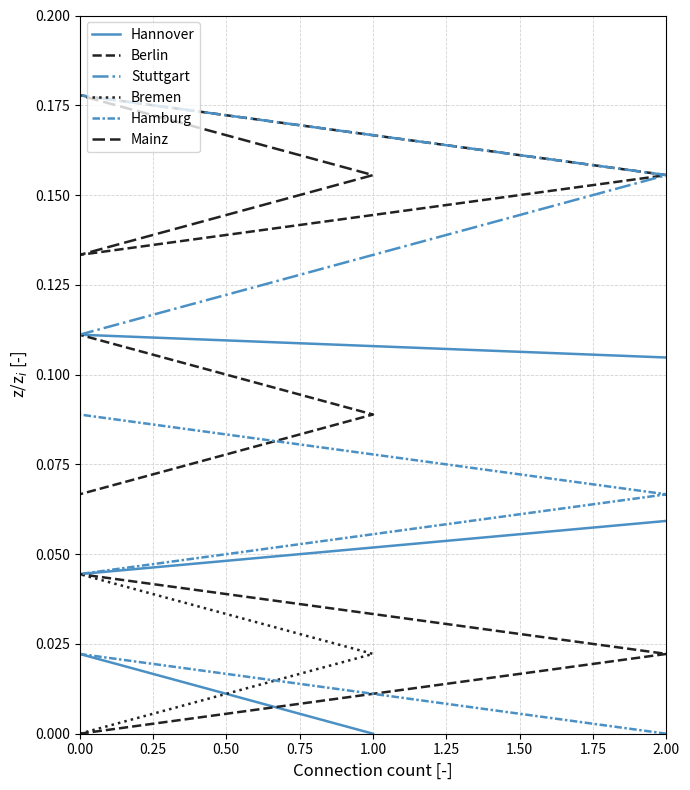

At which label does Mainz reach its peak?

9